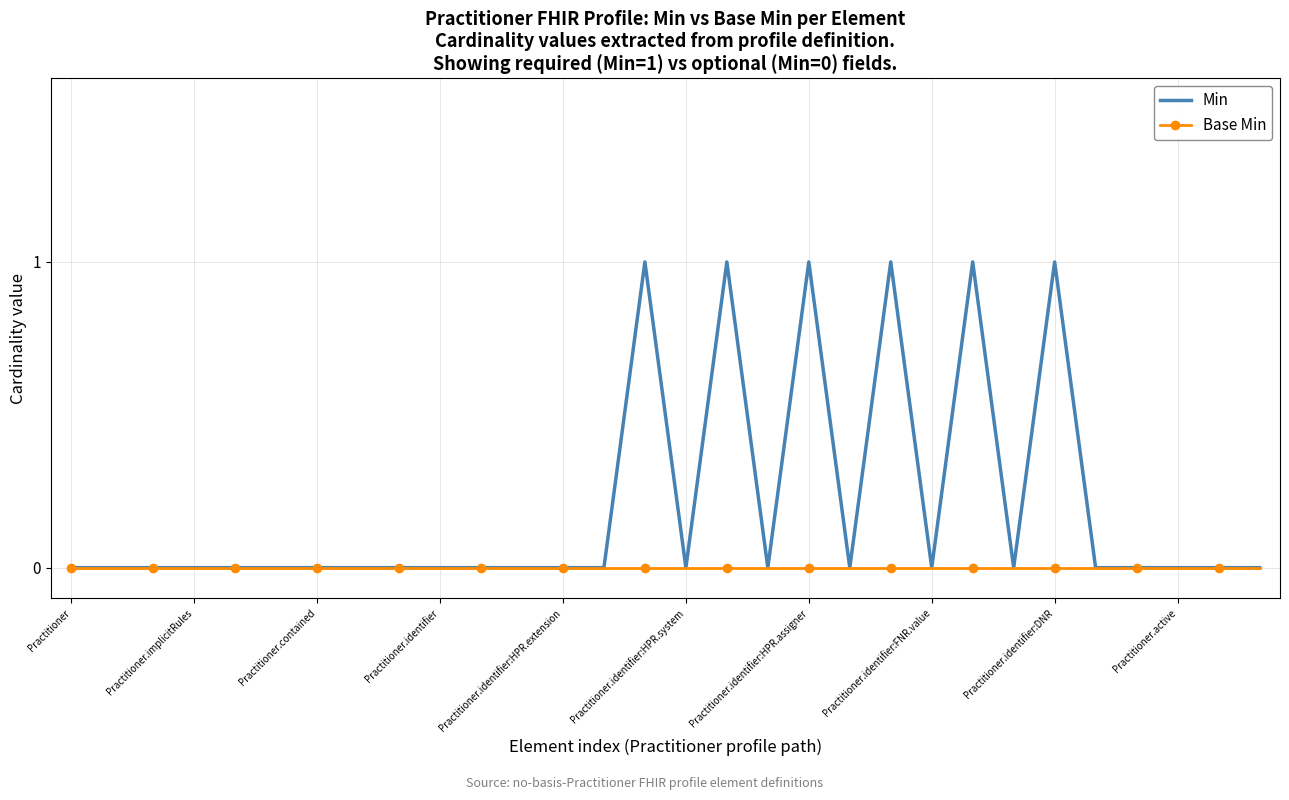

Count the number of data series in this chart.

2